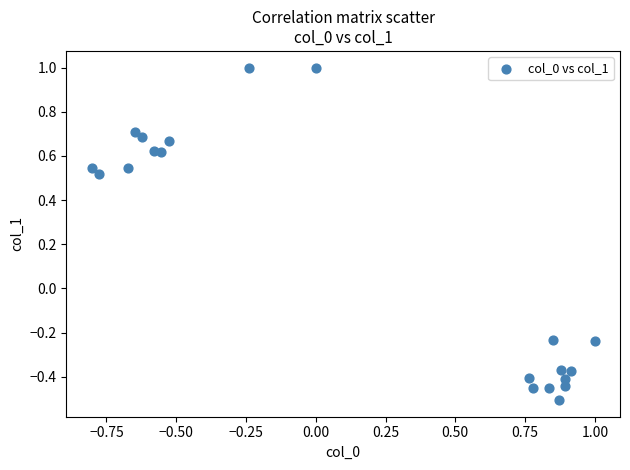

What is the range of X values (max minus min)?

1.8